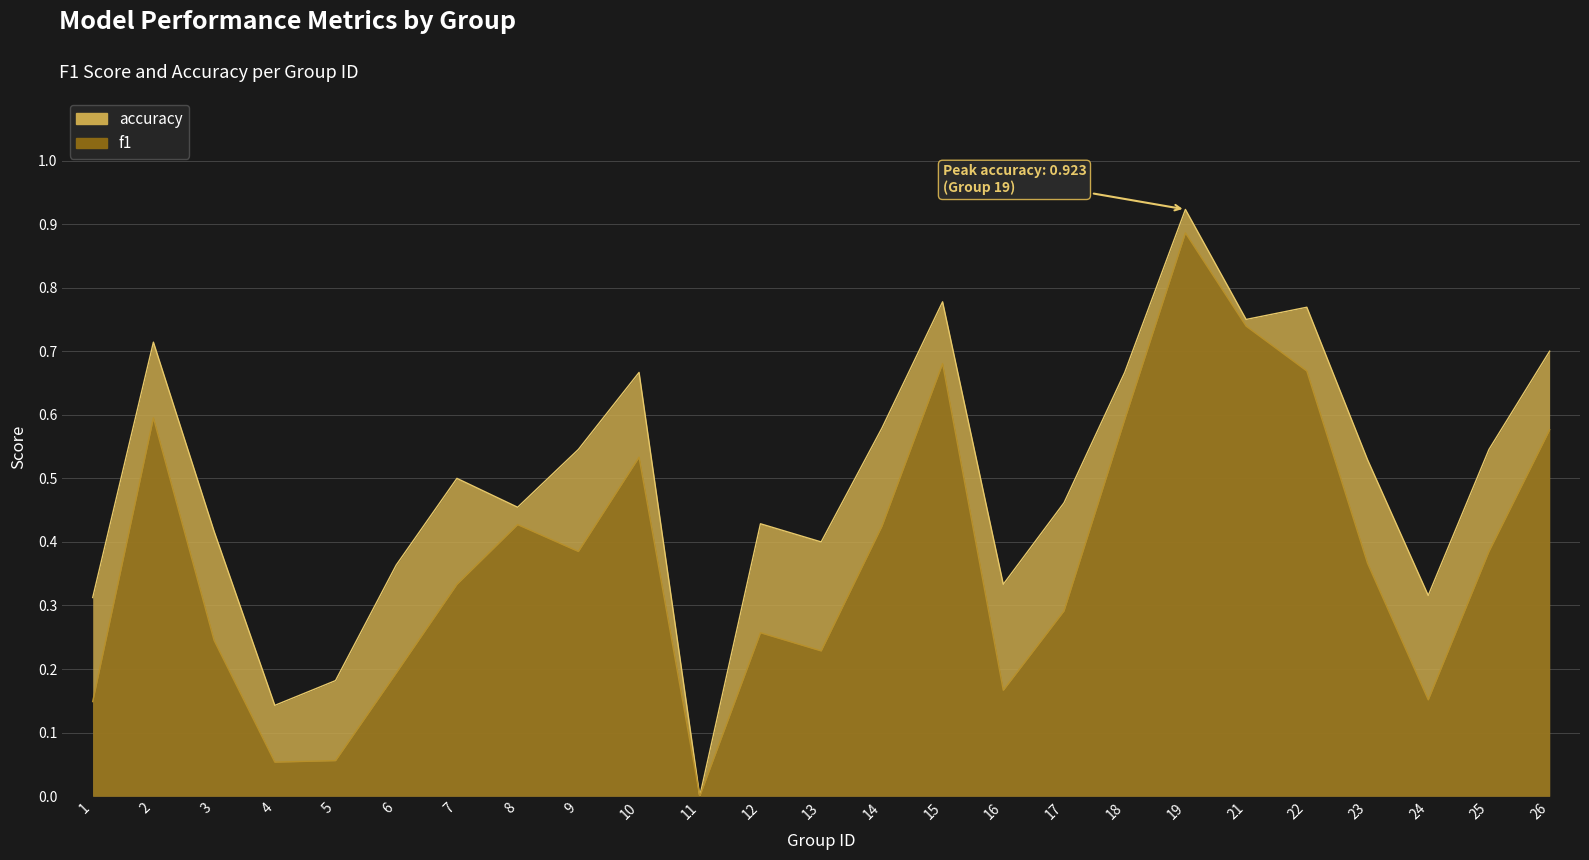

Rank the series at 3 from lowest to highest value.

f1, accuracy